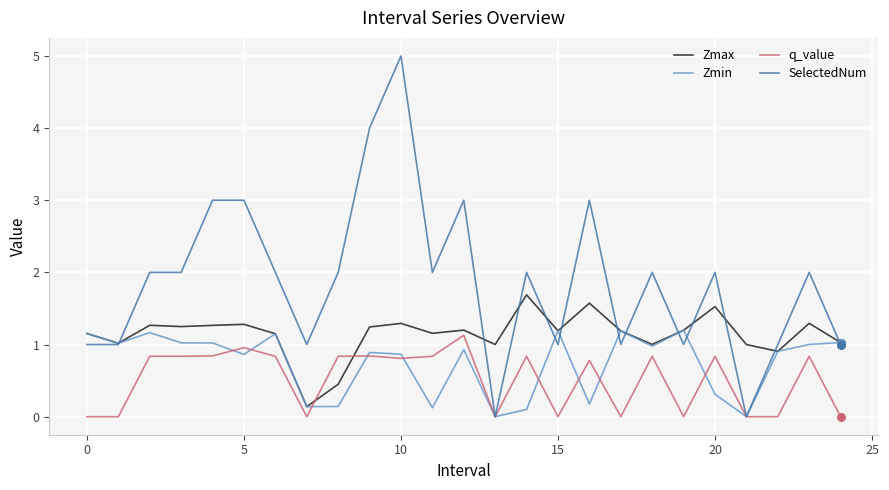

Which series has the largest total across all categories?

SelectedNum